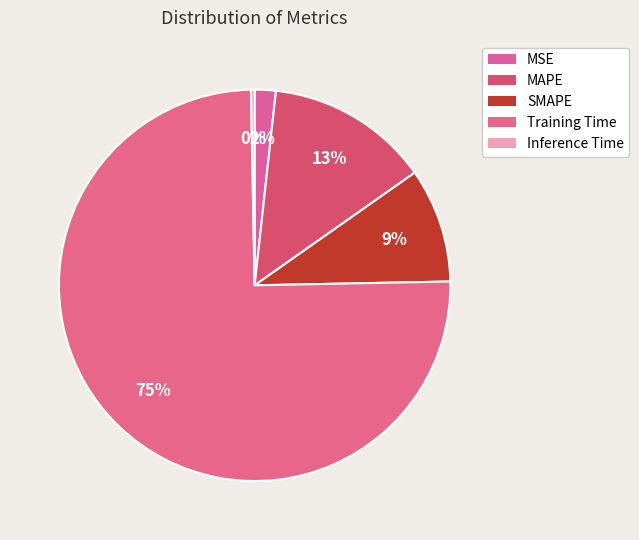

Between MAPE and Inference Time, which is larger?

MAPE